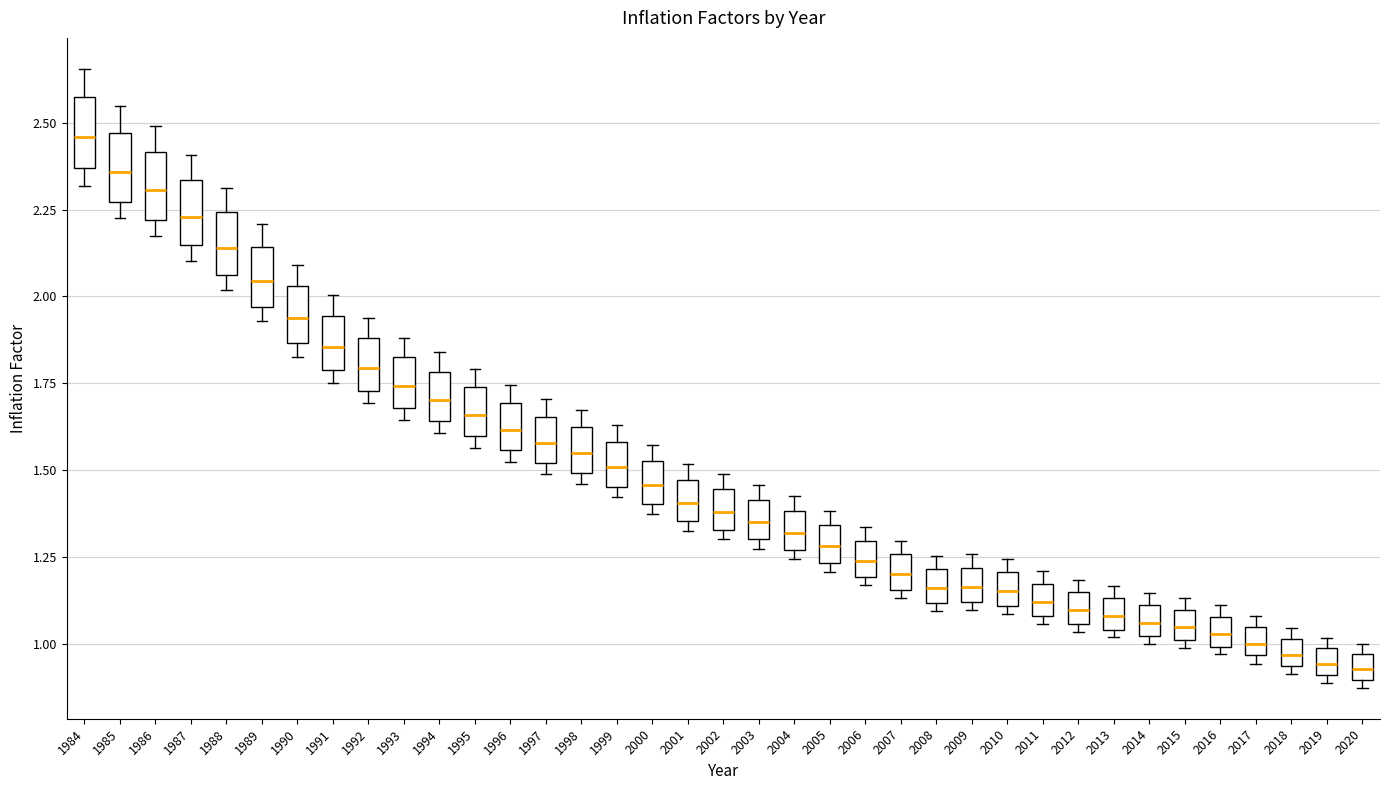

Where is the lower edge of the box at x = 1993 on the y-axis? The values are not printed on the chart, so give them approximately, as read against the axis.

1.70